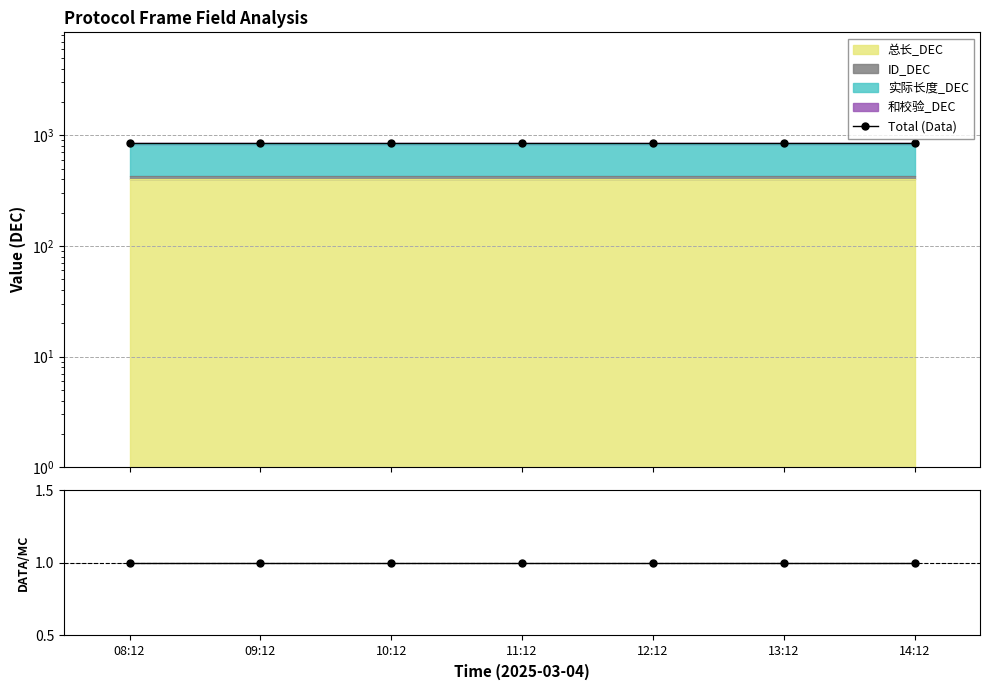

Which series has the largest range (max minus min)?

Total (Data)